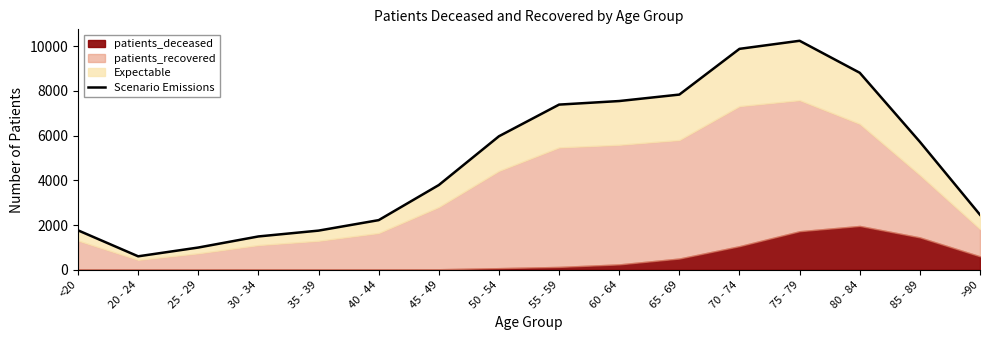

What is the difference between the second highest and second lowest values?

8880.3